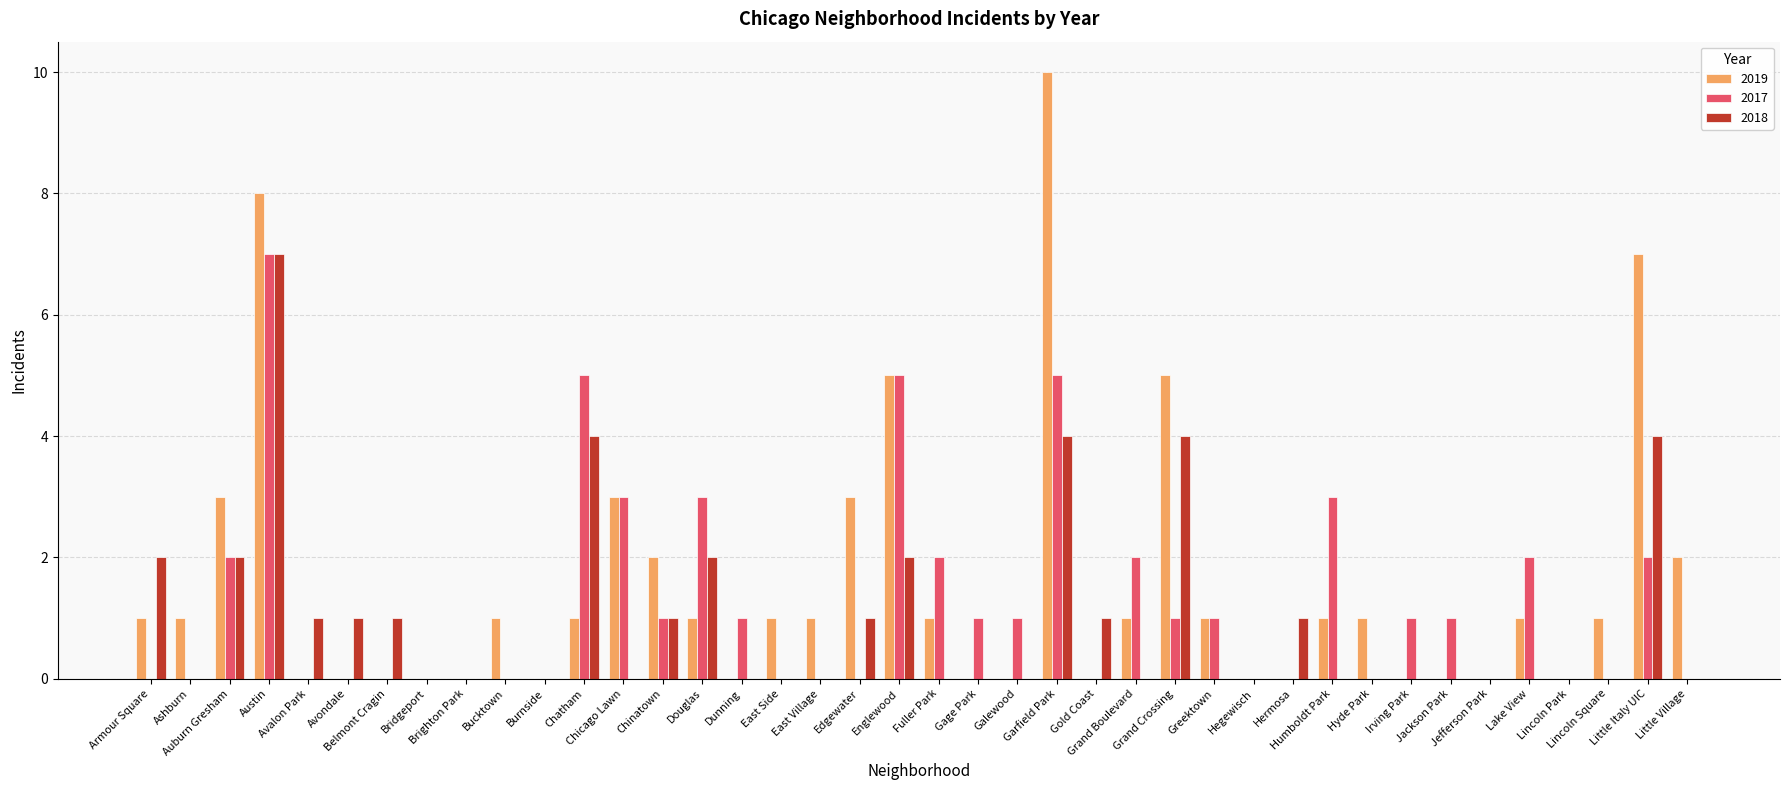

What is the sum of all 2017 values?

49